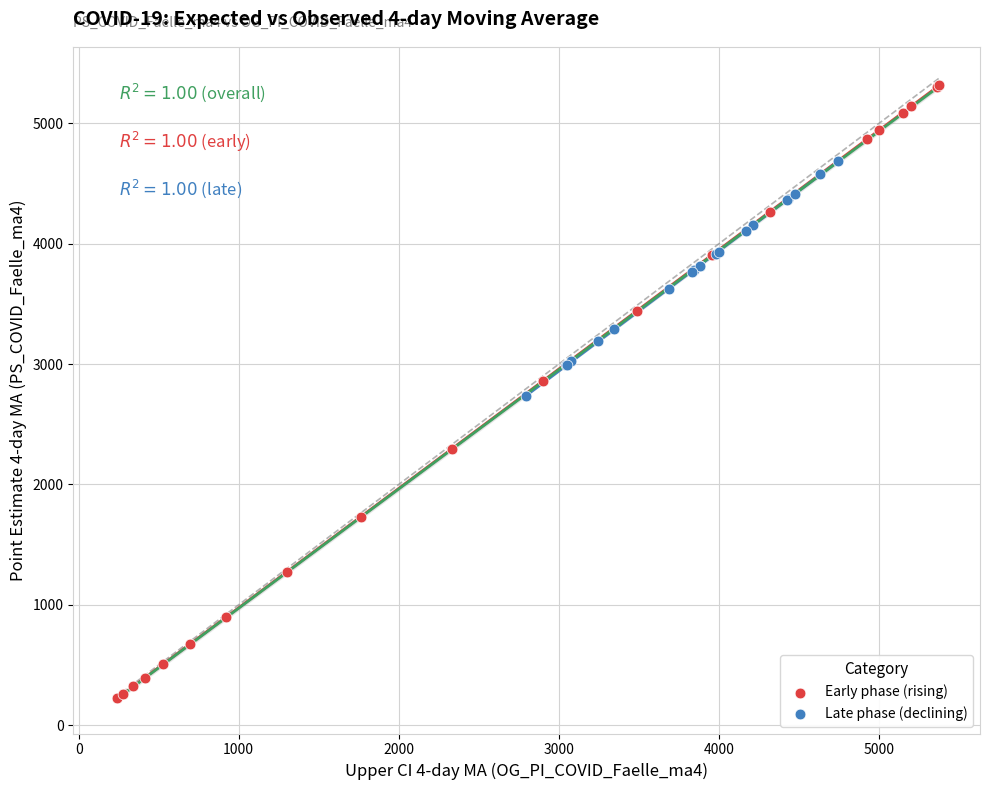

Which series reaches the maximum Y coordinate?

Early phase (rising)